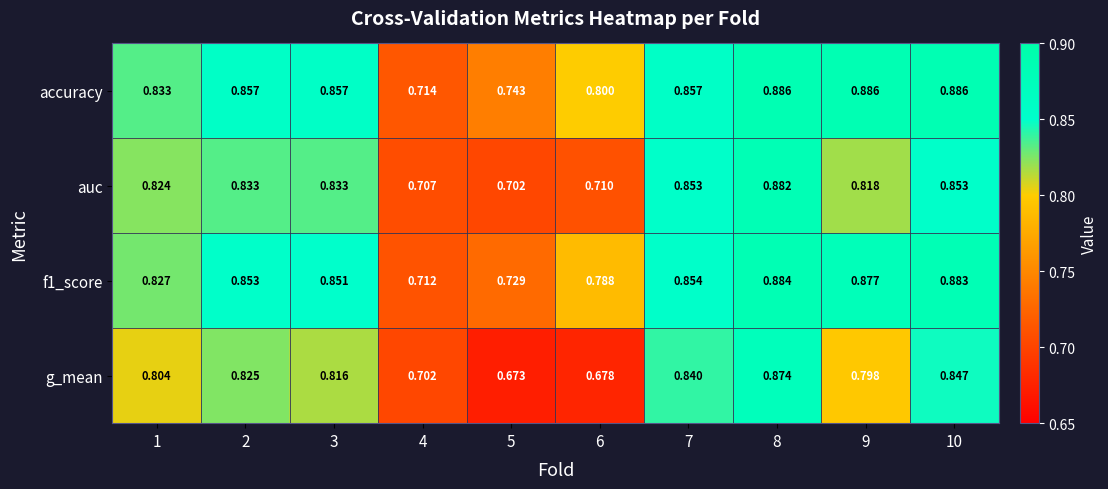

Between 2 and 6, which series saw the biggest shift?

g_mean